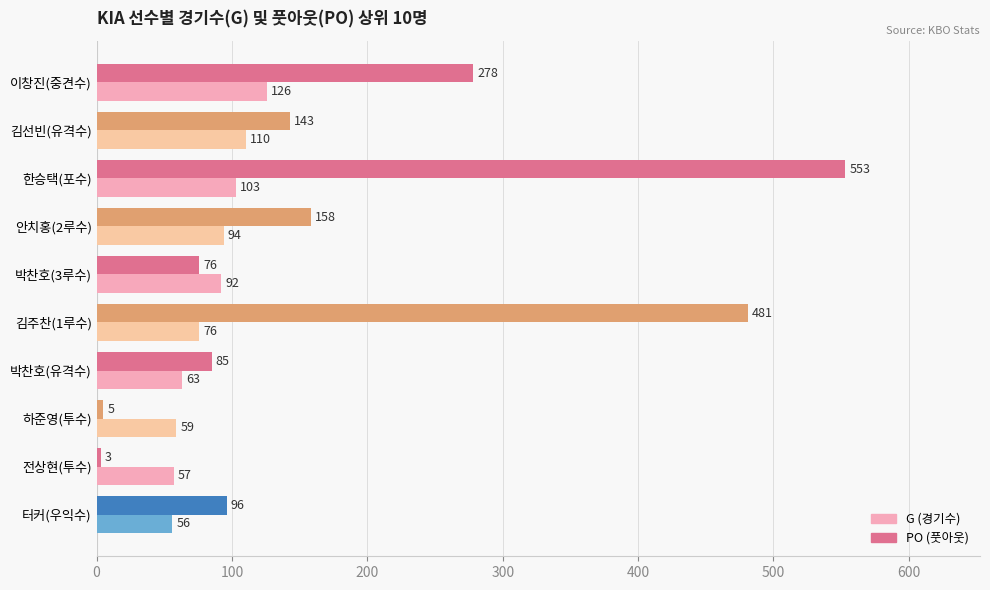

How many values in the PO (풋아웃) series are below 143?

5